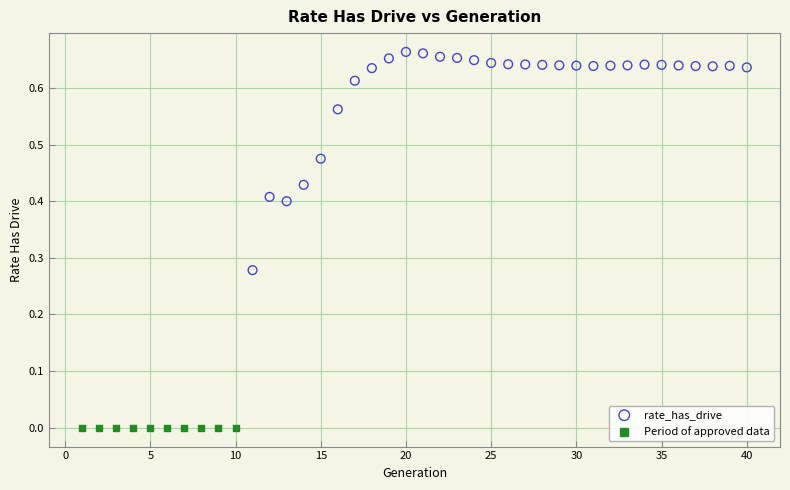

Which series reaches the maximum Y coordinate?

rate_has_drive